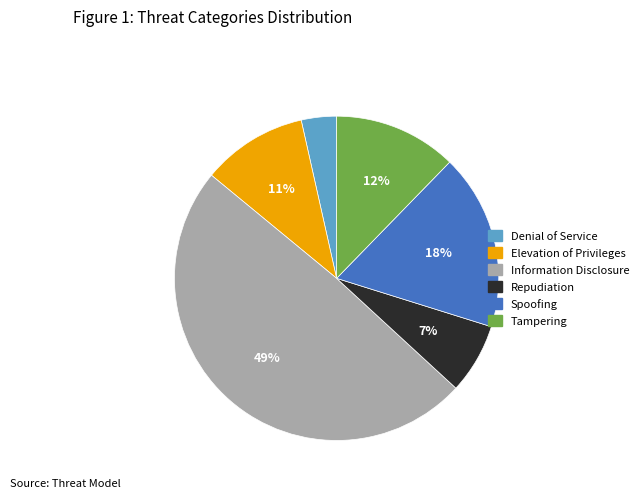

Rank the categories by value from highest to lowest.

Information Disclosure, Spoofing, Tampering, Elevation of Privileges, Repudiation, Denial of Service